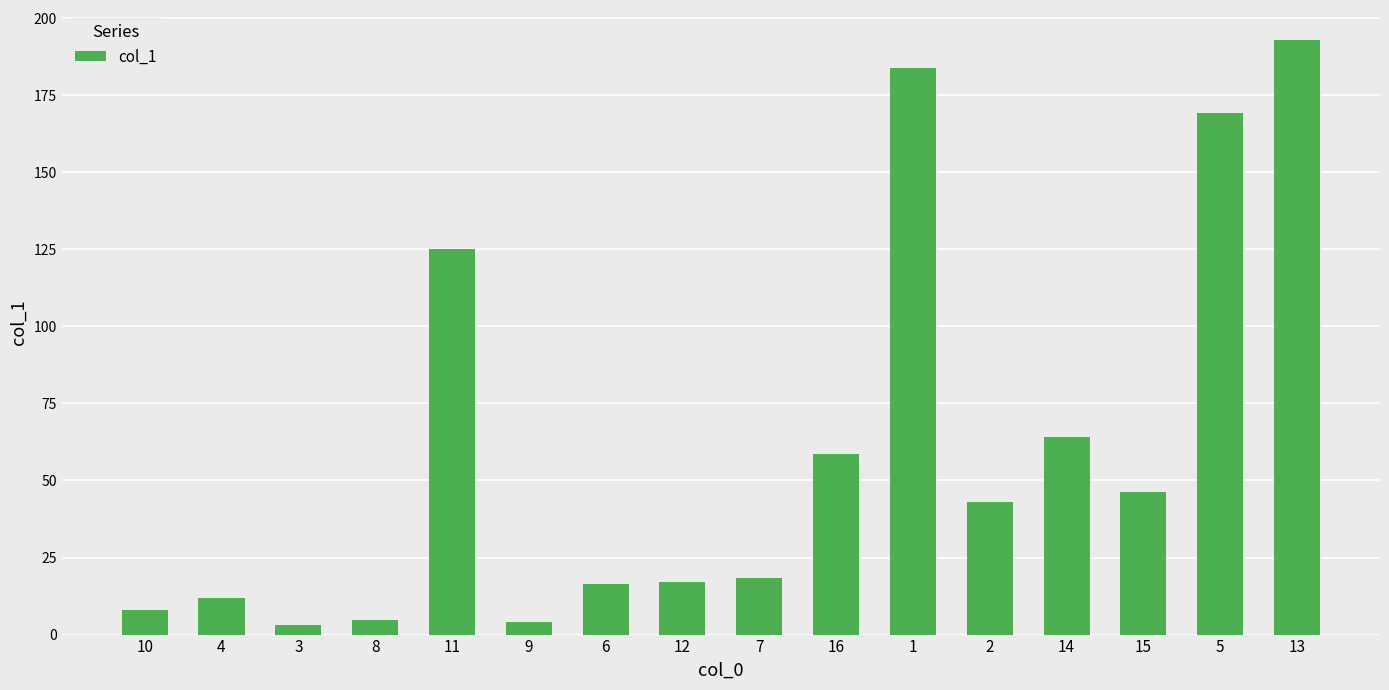

At which category does the chart reach its peak across all series?

13